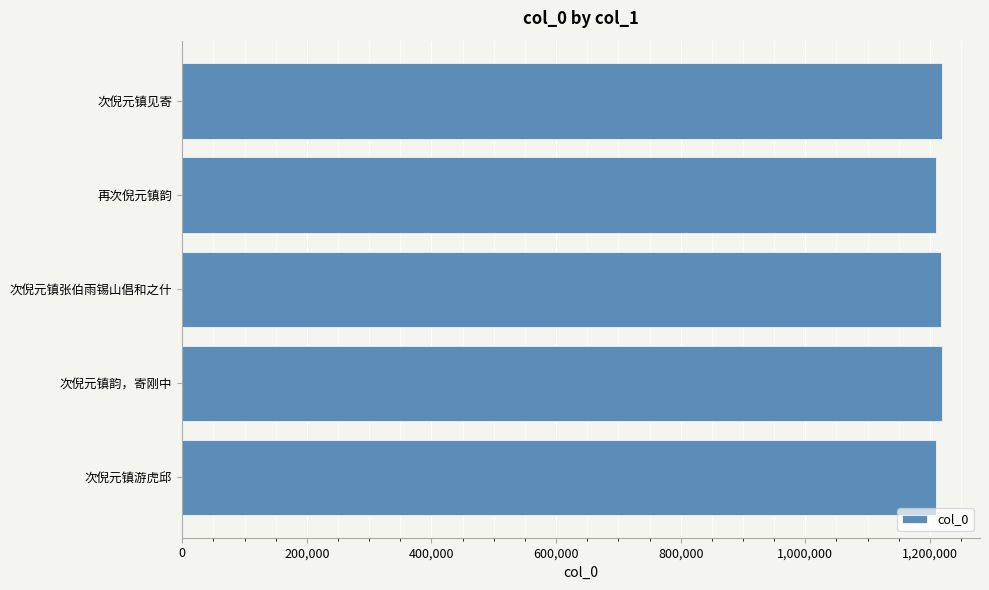

What is the approximate value at 次倪元镇韵，寄刚中?

1219373